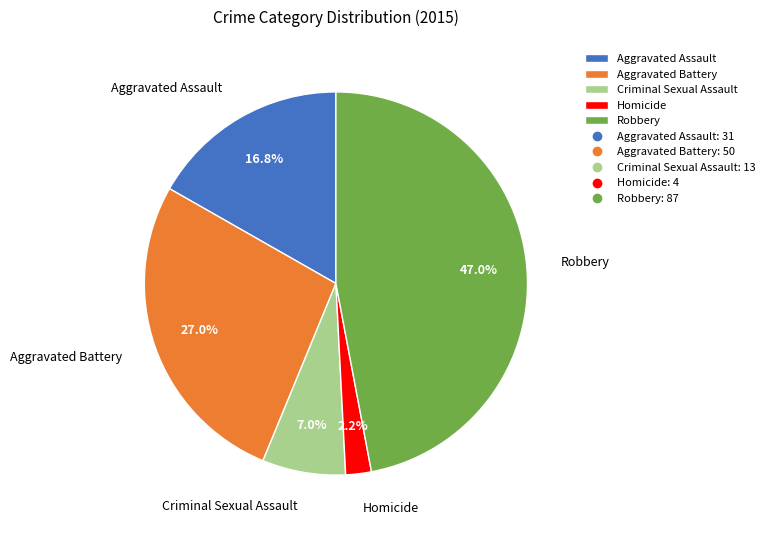

How many segments does this pie chart have?

5